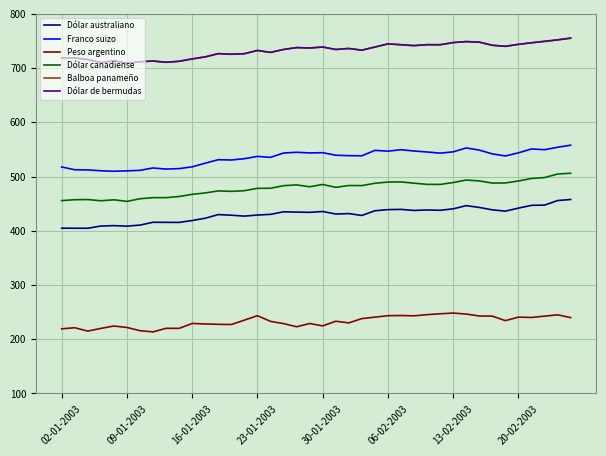

Does the chart display data point markers on the line(s)?

No